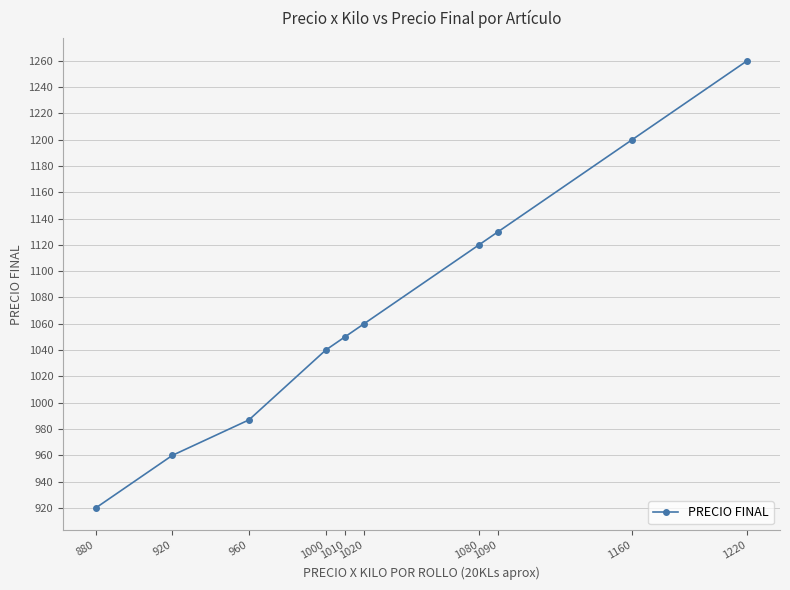

Is this an area chart (filled region under the line)?

No